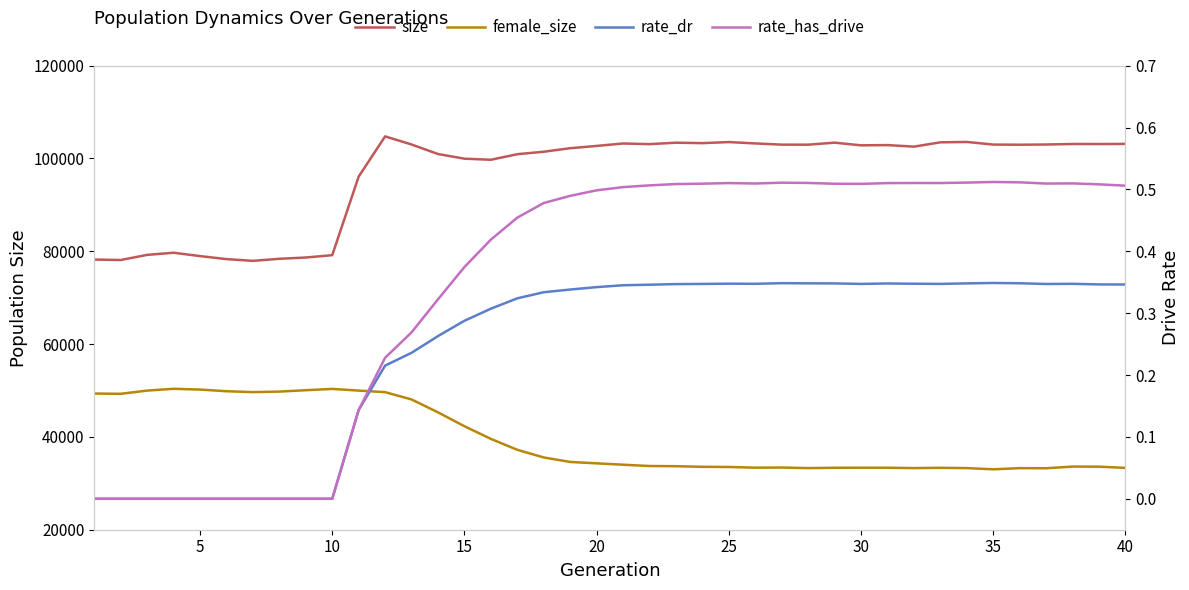

Reading left to right, what are all the values shown in this chart?

size: 78216.0	78121.0	79231.0	79688.0	78964.0	78312.0	77941.0	78383.0	78659.0	79162.0	96108.0	104760.0	103013.0	100958.0	99955.0	99724.0	100923.0	101454.0	102215.0	102705.0	103232.0	103090.0	103400.0	103308.0	103536.0	103241.0	102981.0	102975.0	103410.0	102831.0	102887.0	102552.0	103481.0	103562.0	102995.0	102966.0	103010.0	103120.0	103111.0	103139.0
female_size: 49343.0	49288.0	49983.0	50370.0	50202.0	49843.0	49653.0	49766.0	50065.0	50343.0	49980.0	49646.0	48072.0	45294.0	42299.0	39572.0	37218.0	35568.0	34605.0	34305.0	34010.0	33727.0	33685.0	33557.0	33519.0	33373.0	33398.0	33279.0	33351.0	33360.0	33358.0	33280.0	33343.0	33277.0	33020.0	33267.0	33248.0	33609.0	33588.0	33320.0
rate_dr: 0.0	0.0	0.0	0.0	0.0	0.0	0.0	0.0	0.0	0.0	0.1	0.2	0.2	0.3	0.3	0.3	0.3	0.3	0.3	0.3	0.3	0.3	0.3	0.3	0.3	0.3	0.3	0.3	0.3	0.3	0.3	0.3	0.3	0.3	0.3	0.3	0.3	0.3	0.3	0.3
rate_has_drive: 0.0	0.0	0.0	0.0	0.0	0.0	0.0	0.0	0.0	0.0	0.1	0.2	0.3	0.3	0.4	0.4	0.5	0.5	0.5	0.5	0.5	0.5	0.5	0.5	0.5	0.5	0.5	0.5	0.5	0.5	0.5	0.5	0.5	0.5	0.5	0.5	0.5	0.5	0.5	0.5